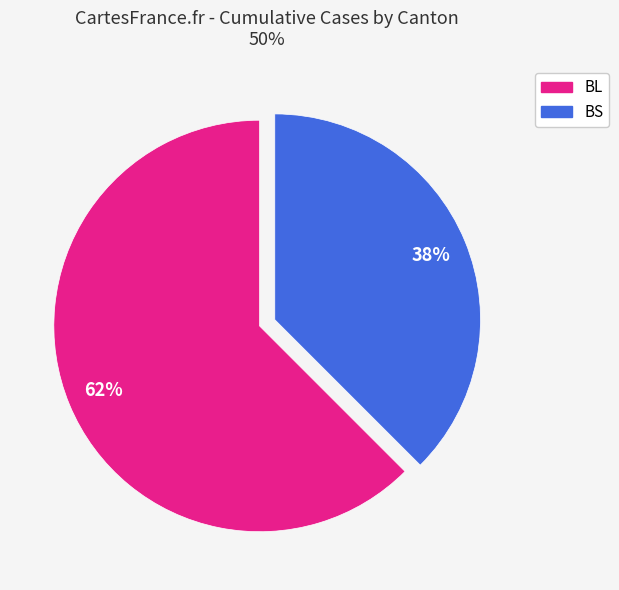

To the nearest percent, what is the average slice percentage?

50%